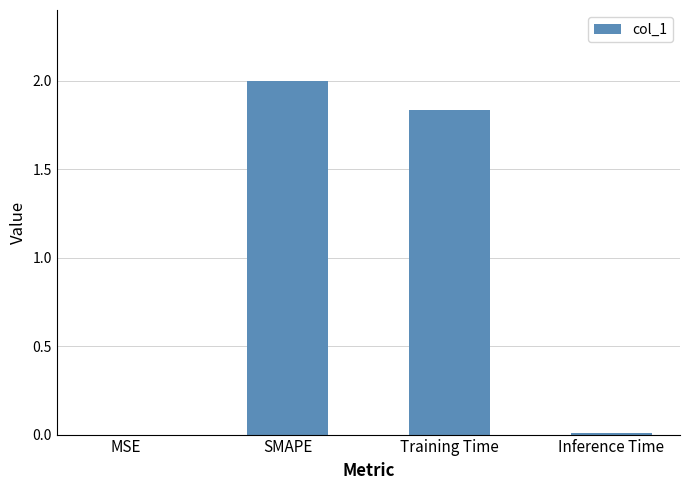

Which category has the highest value across all series?

SMAPE